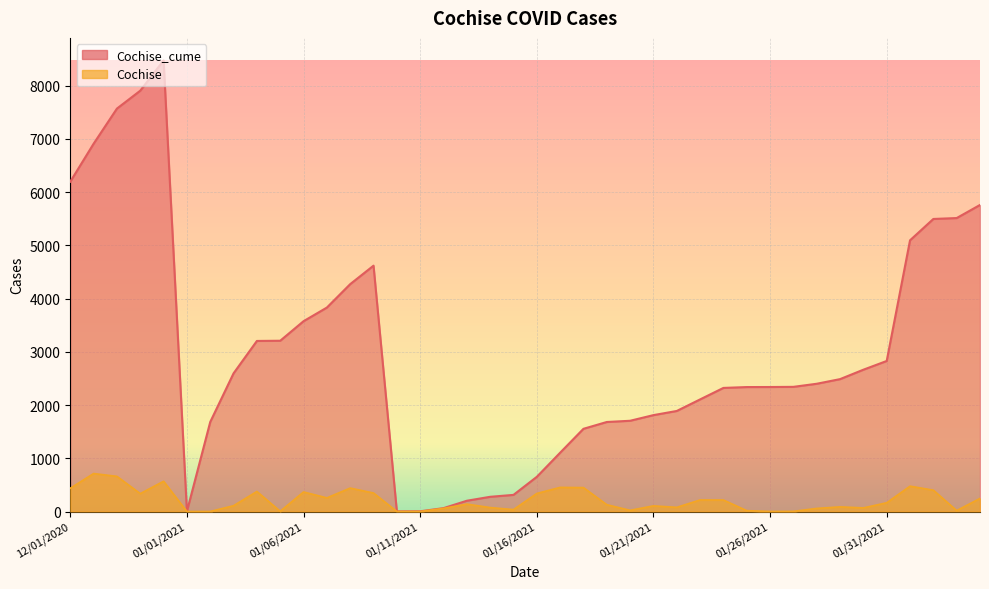

Rank the series at 1/16/2021 from lowest to highest value.

Cochise, Cochise_cume